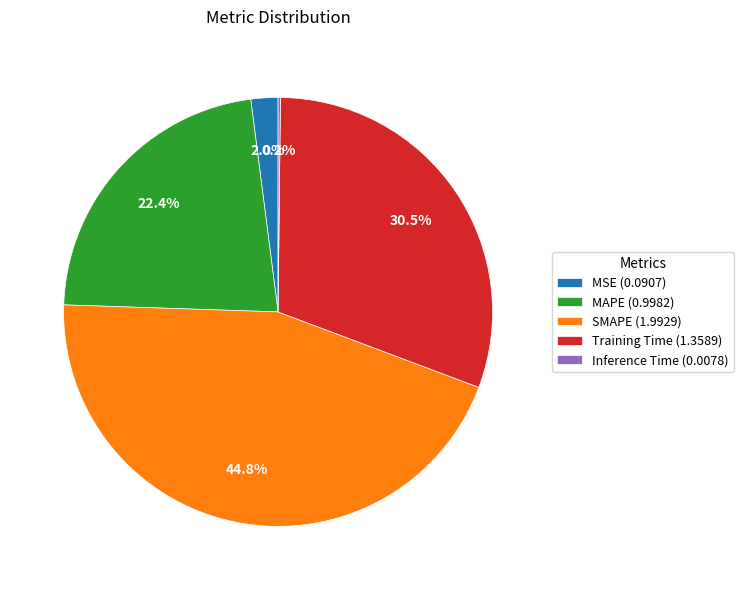

Approximately how many times larger is the value at MAPE (0.9982) compared to SMAPE (1.9929)?

0.5